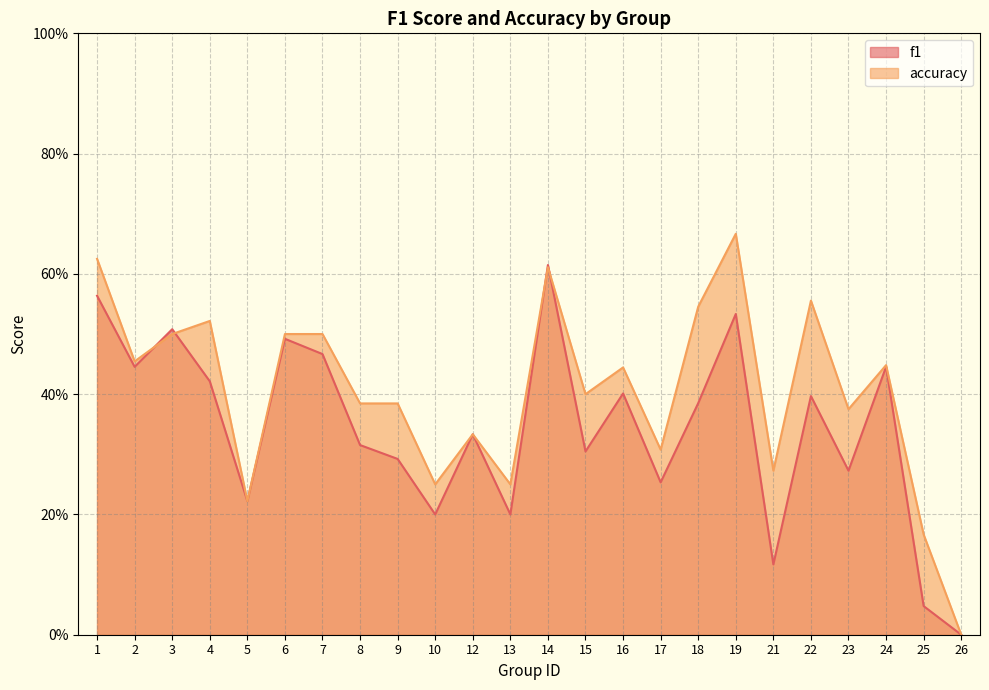

True or false: f1 has more than 2 interior local peaks.

True